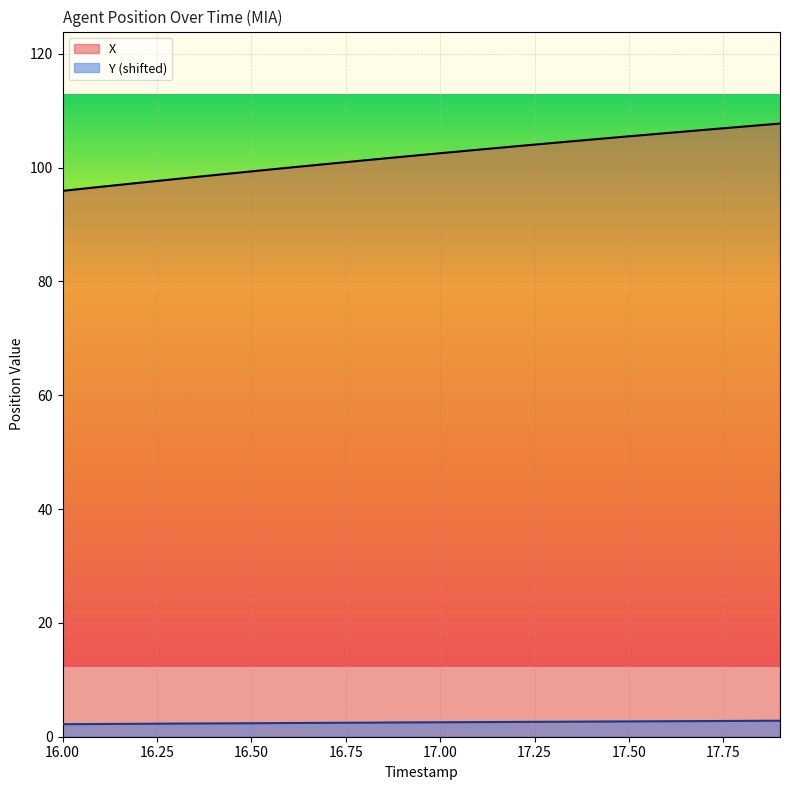

What is the total value across all series at 16.3?

100.3